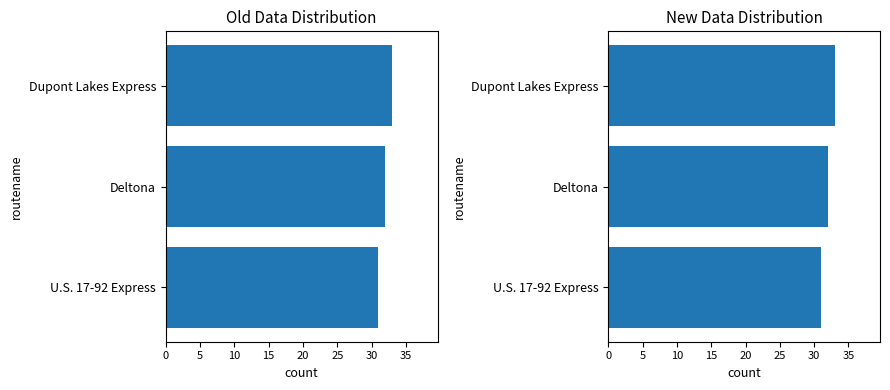

Are the bars grouped side by side (vs. stacked)?

No